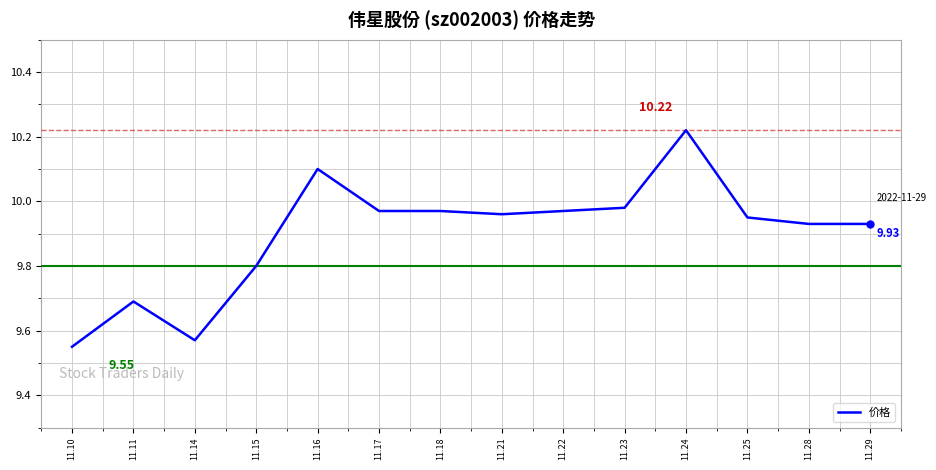

What is the difference between the maximum and minimum values?

0.7